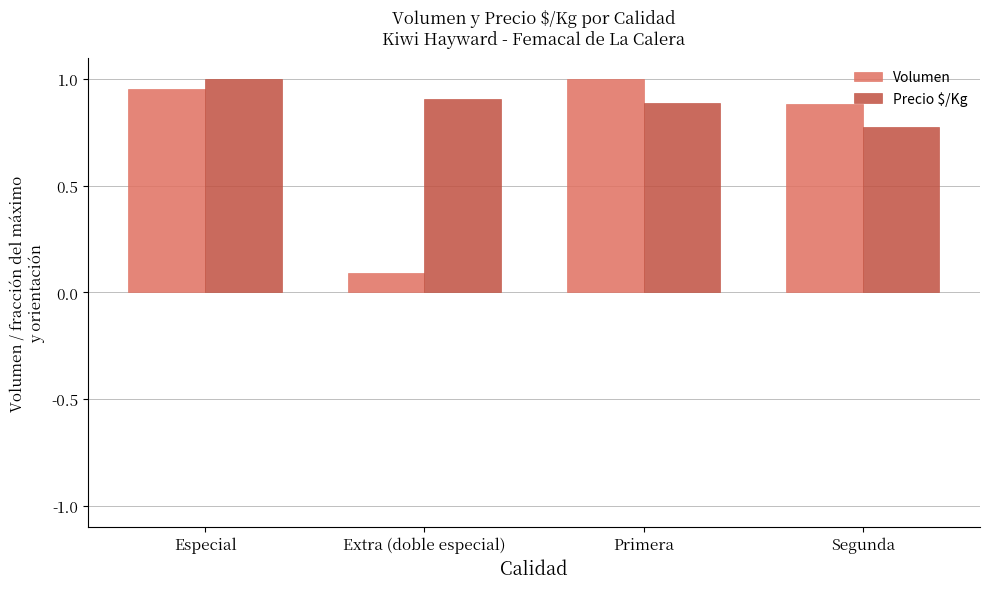

Which category has the lowest value in the Volumen series?

Extra (doble especial)